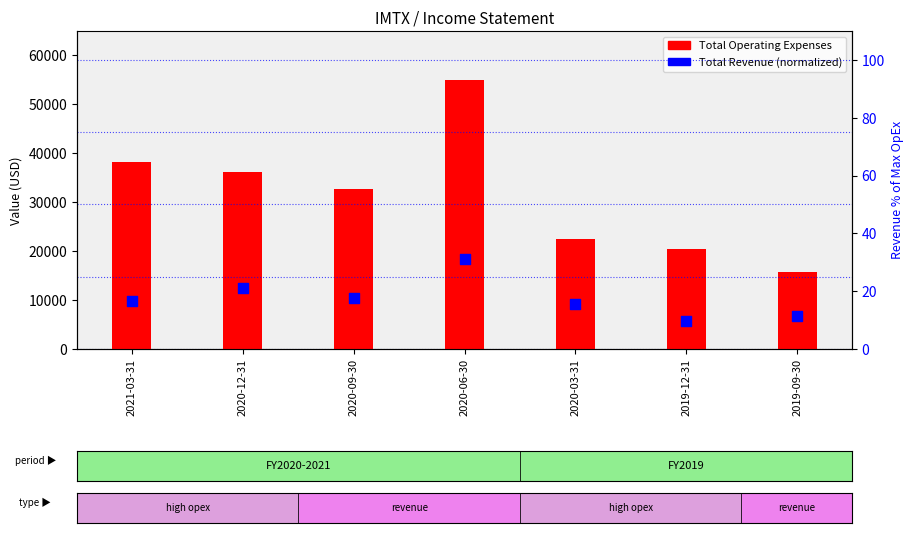

Which series has the largest Y range (max minus min)?

Total Operating Expenses